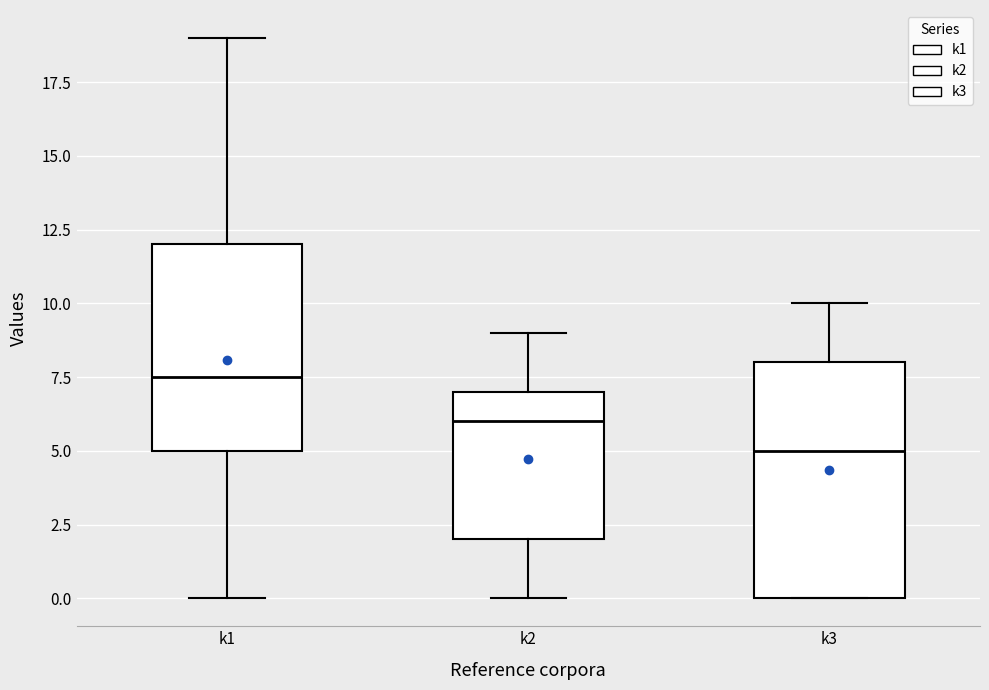

Where does the lower whisker of the box for k1 end on the y-axis? The values are not printed on the chart, so give them approximately, as read against the axis.

0.0